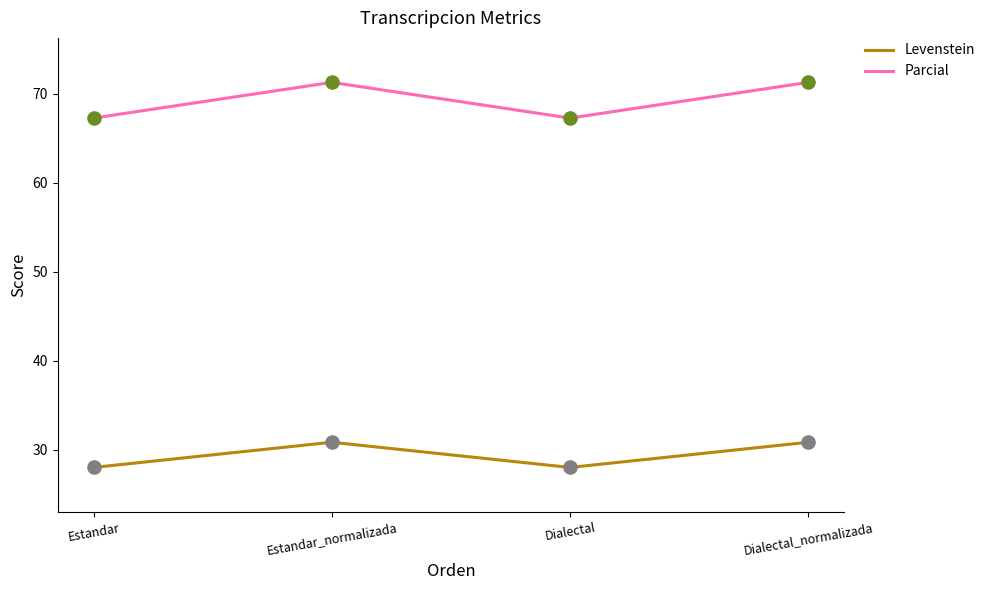

Which series has the largest total across all categories?

Parcial